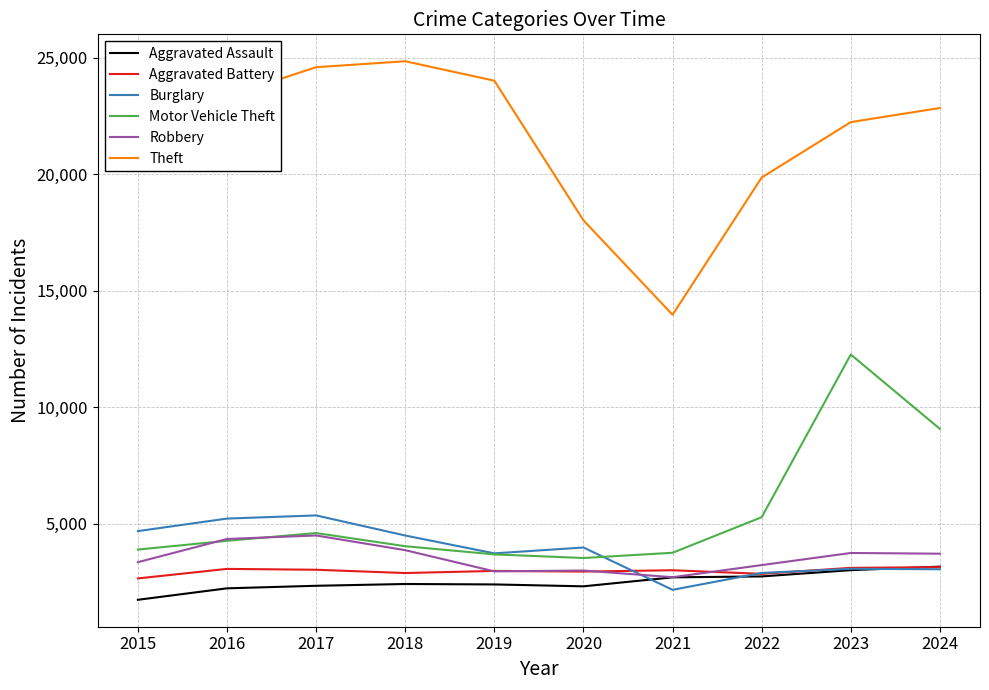

At which label is Theft closest to 19408?

2022